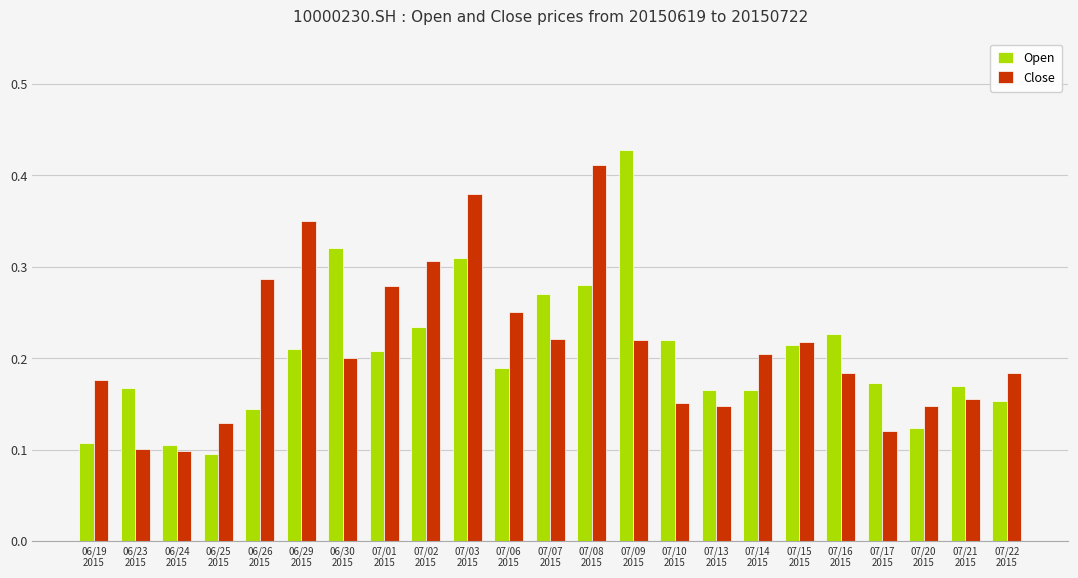

Rank the series at 07/10
2015 from lowest to highest value.

Close, Open